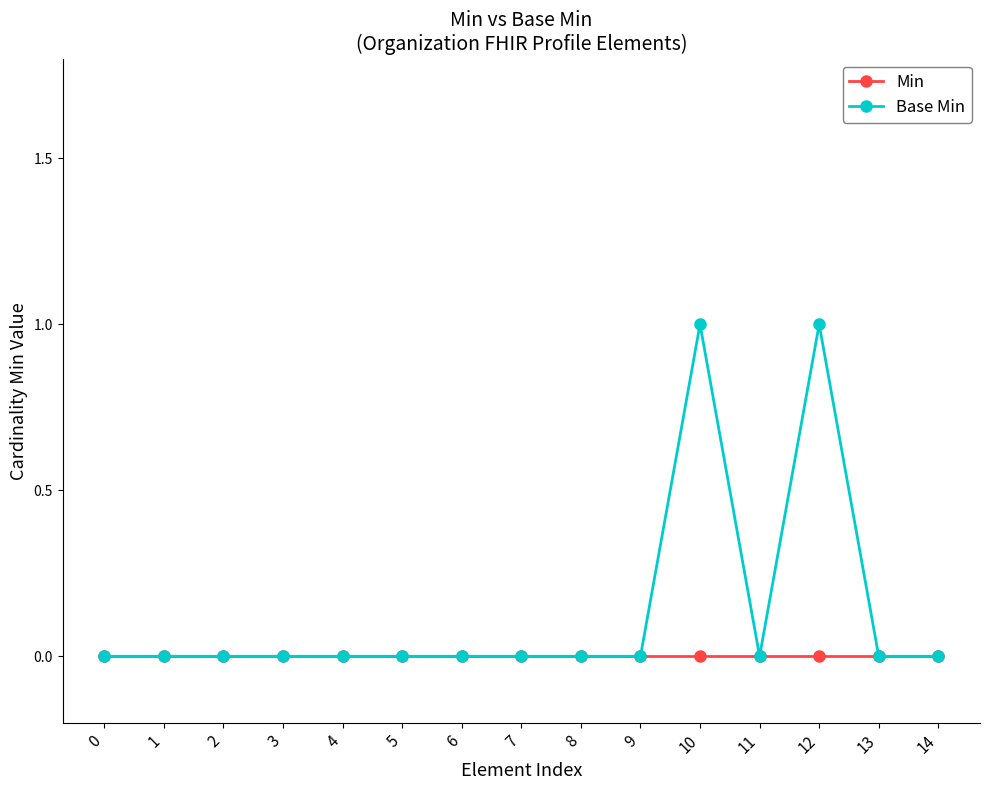

What is the maximum value shown in the chart?

1